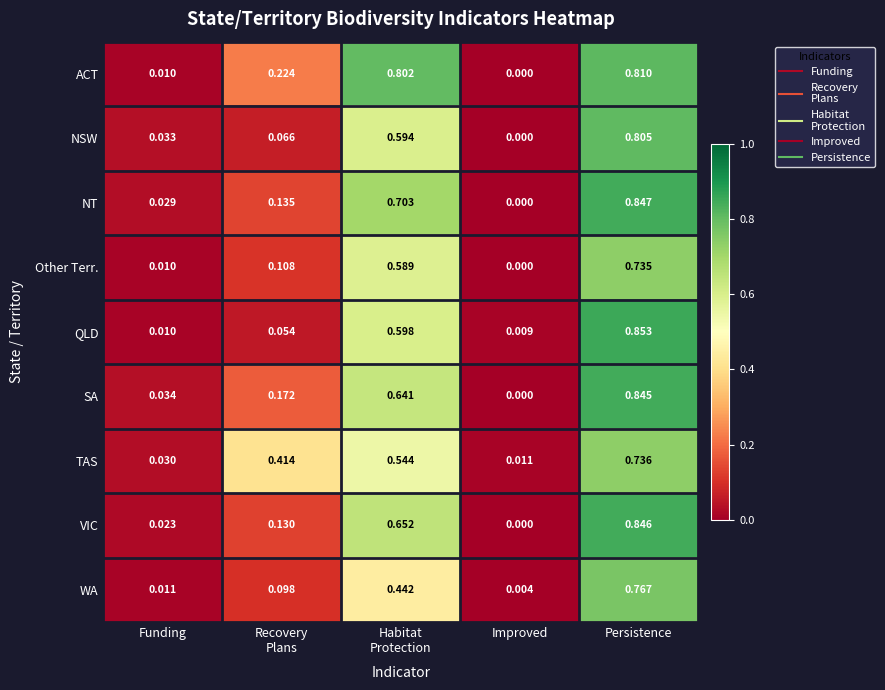

Rank the series by their maximum value, from lowest to highest.

Other Terr., TAS, WA, NSW, ACT, SA, VIC, NT, QLD